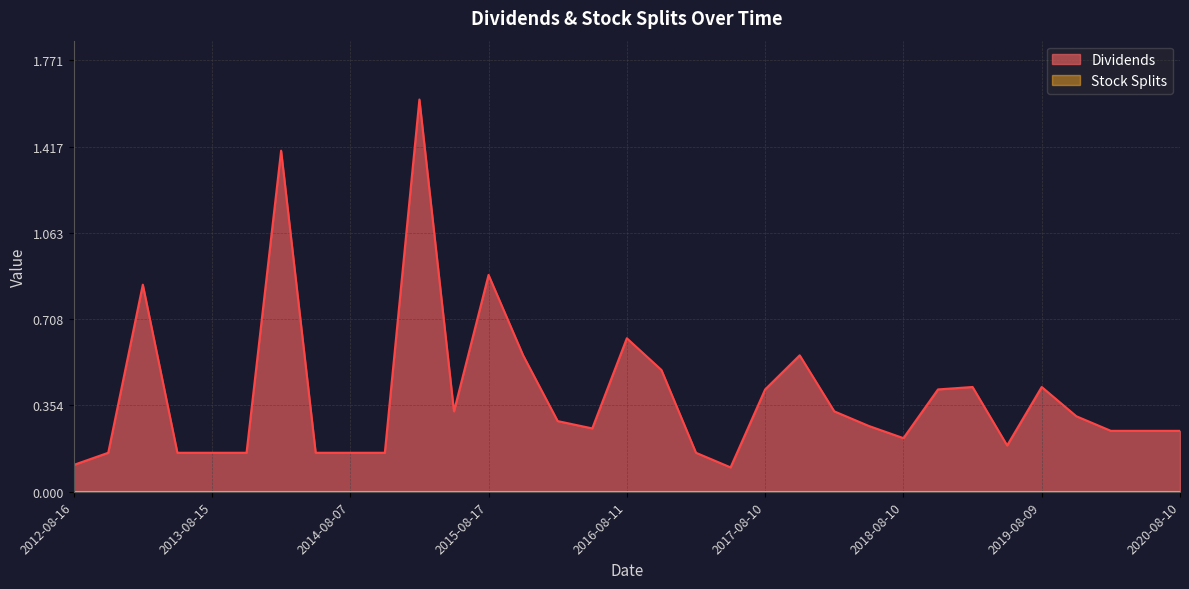

List the labels in order of value, largest first.

2015-02-19, 2014-02-27, 2015-08-17, 2013-02-28, 2016-08-11, 2015-11-12, 2017-11-09, 2016-11-04, 2019-02-15, 2019-08-09, 2017-08-10, 2018-11-09, 2015-05-13, 2018-02-16, 2019-11-08, 2016-02-19, 2018-05-10, 2016-05-12, 2020-02-14, 2020-05-11, 2020-08-10, 2018-08-10, 2019-05-10, 2012-11-15, 2013-05-16, 2013-08-15, 2013-11-14, 2014-05-12, 2014-08-07, 2014-11-06, 2017-02-16, 2012-08-16, 2017-05-11